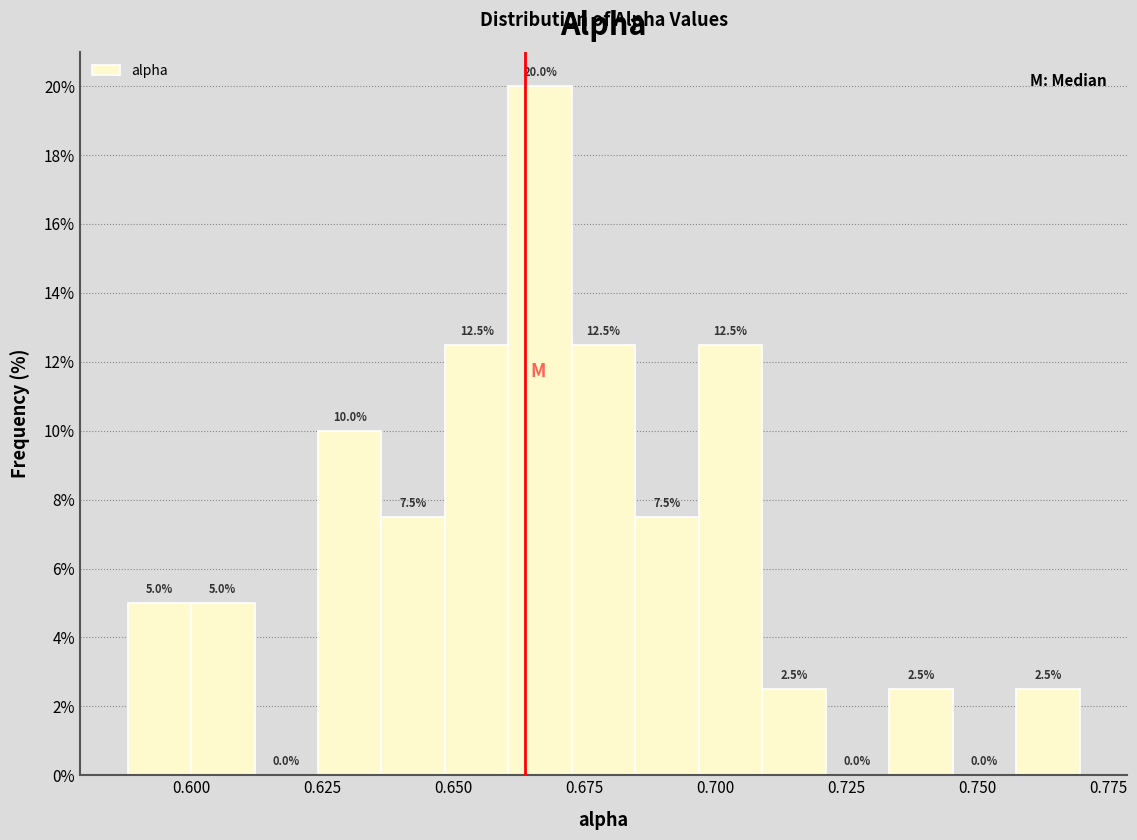

Read against the x-axis, roughly where is the centre of the tallest bar?

0.665